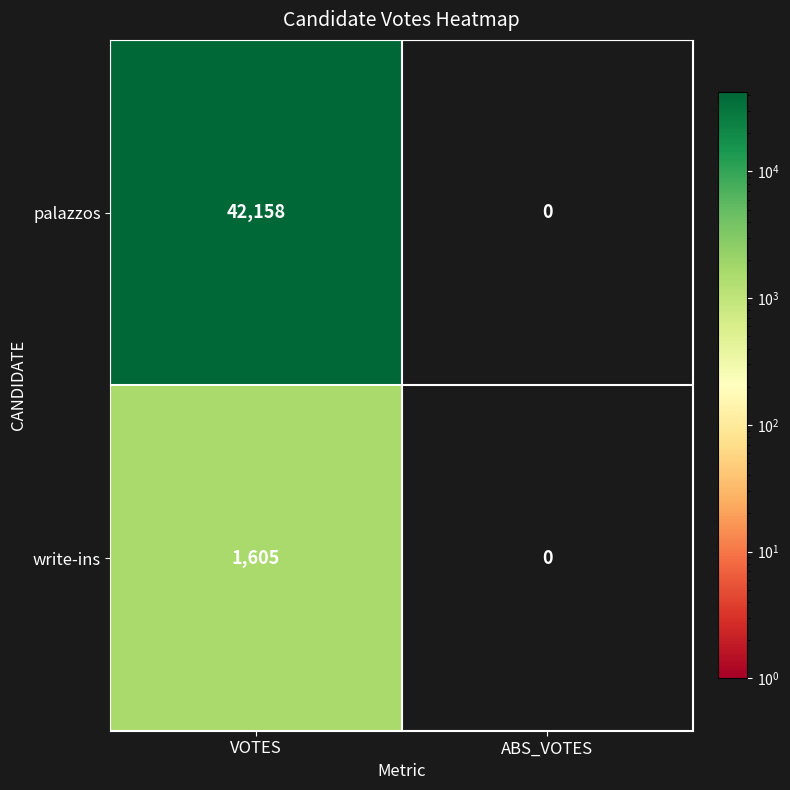

At how many categories does at least one series exceed 1205?

1